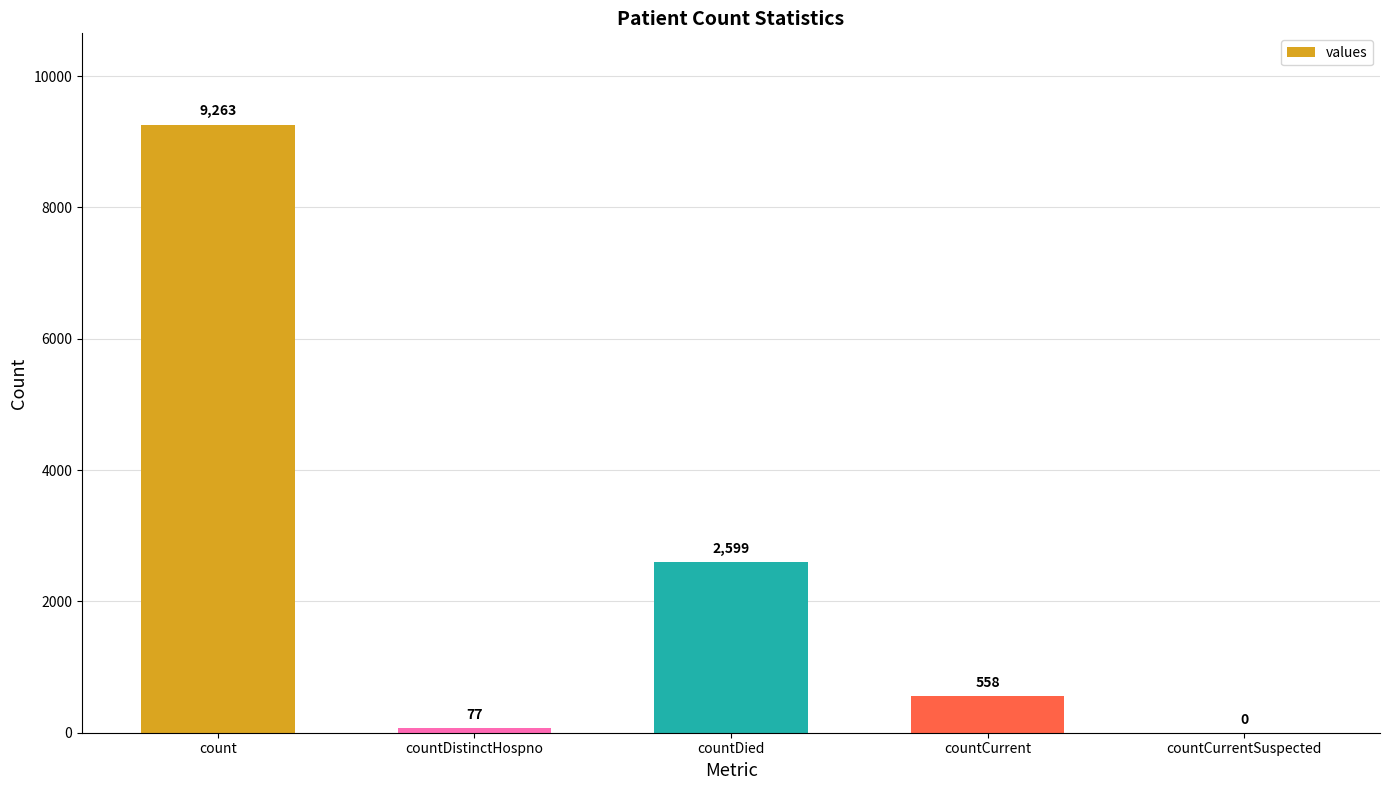

What is the approximate value at count?

9263